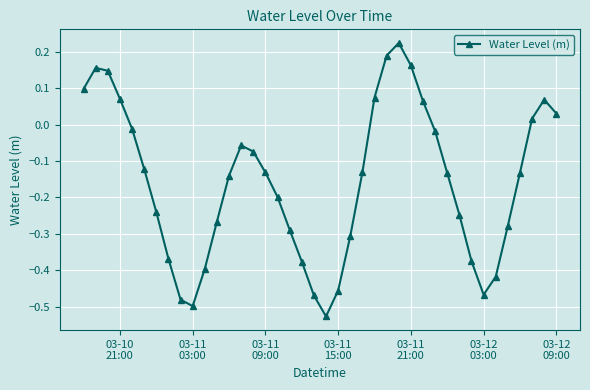

What is the sum of all values?

-6.3